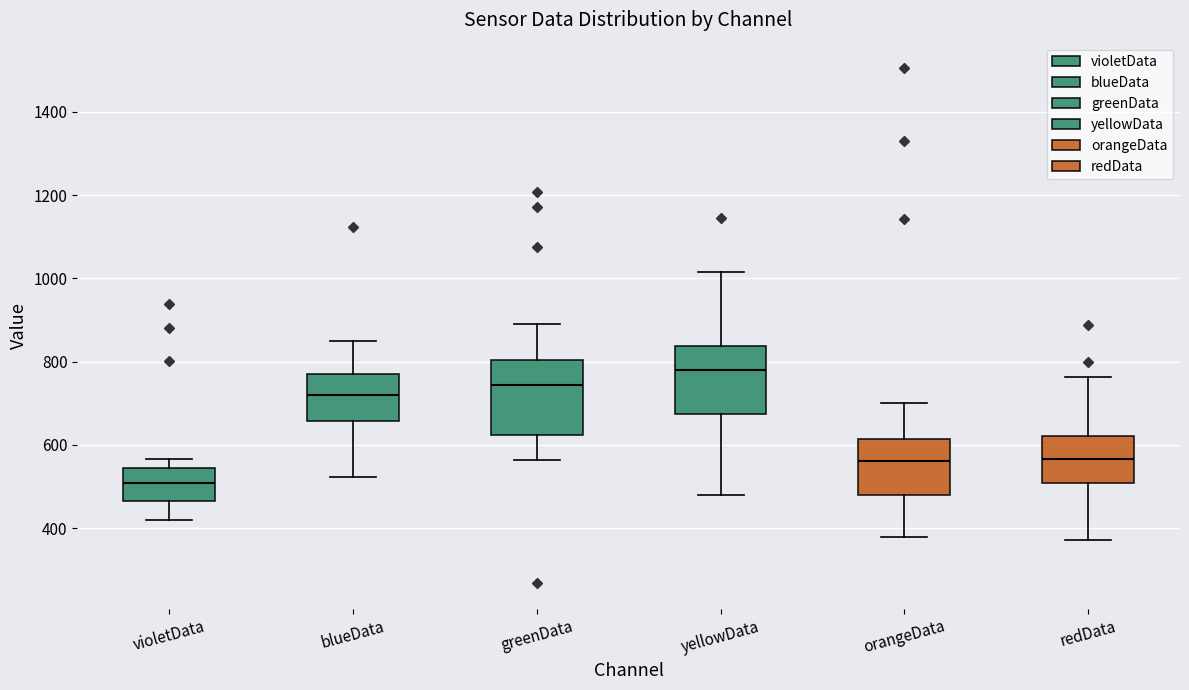

Reading left to right, read every box against the y-axis: the position of its median line, the range the box covers, and the ends of its whiskers. The values are not printed on the chart, so give them approximately, as read against the axis.

violetData: median 500, box 460 to 540, whiskers 420 to 560
blueData: median 720, box 660 to 760, whiskers 520 to 860
greenData: median 740, box 620 to 800, whiskers 560 to 900
yellowData: median 780, box 680 to 840, whiskers 480 to 1020
orangeData: median 560, box 480 to 620, whiskers 380 to 700
redData: median 560, box 500 to 620, whiskers 380 to 760